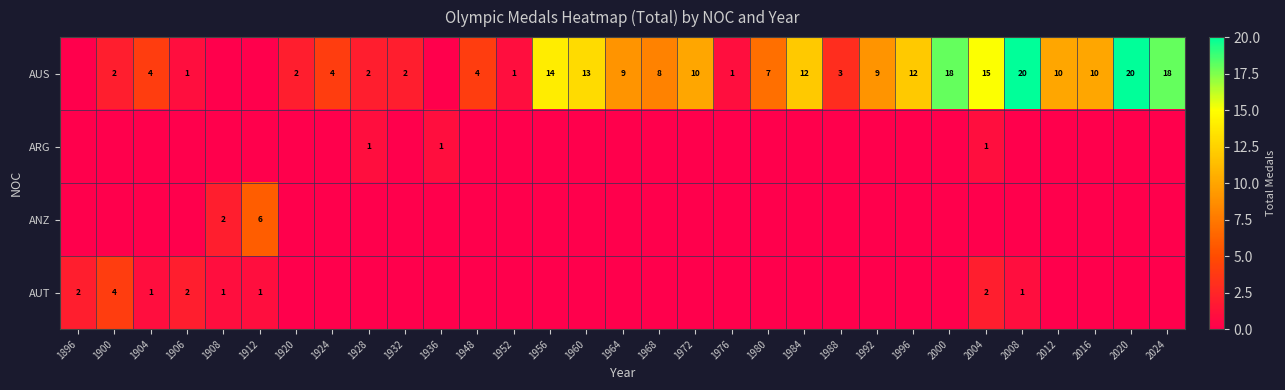

The value of AUS at 1980 is 7. True or false?

True